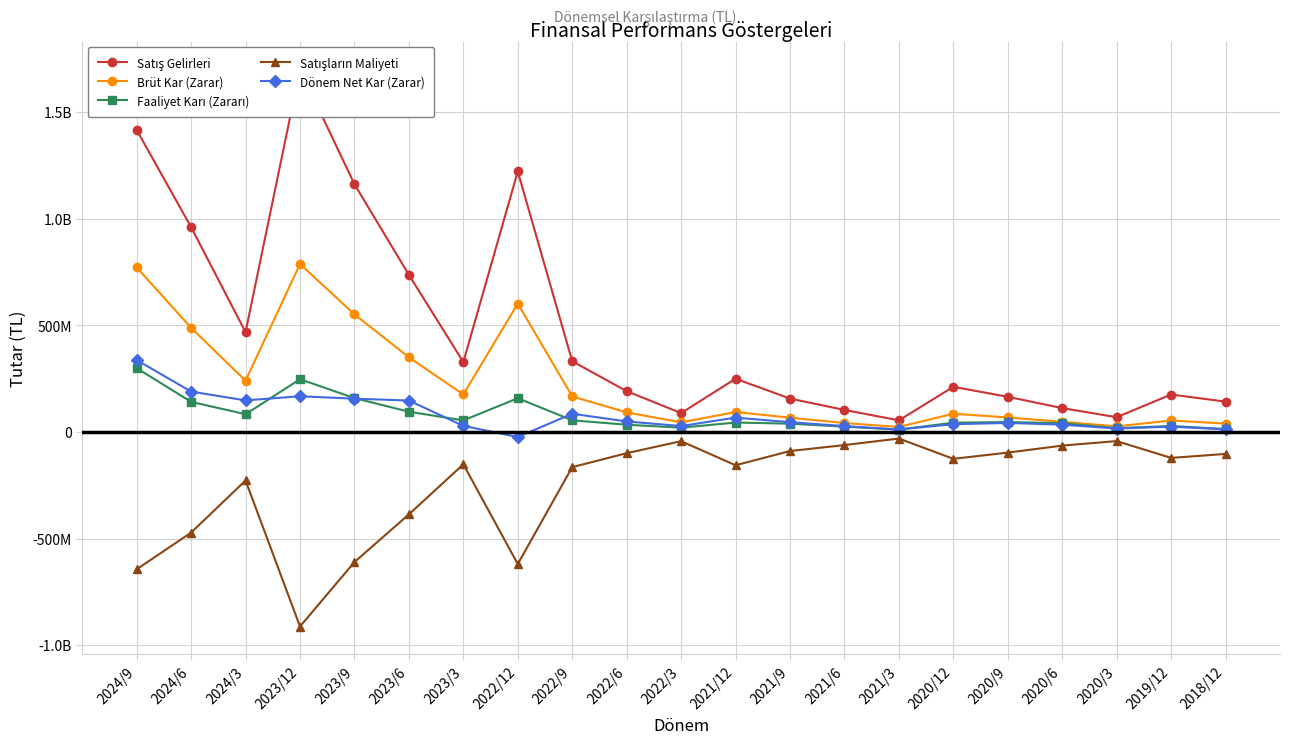

Which series has the largest range (max minus min)?

Satış Gelirleri